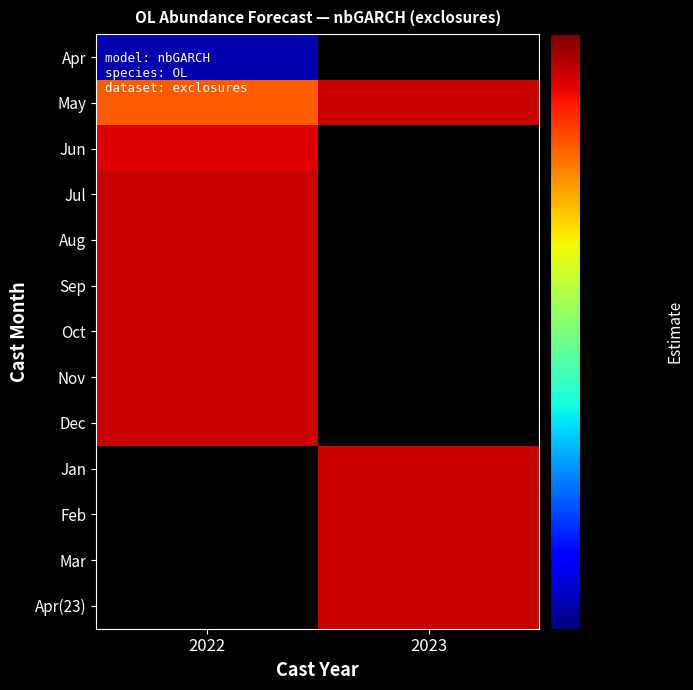

Is the value of Sep at 2022 greater than the value of Mar at 2022?

No